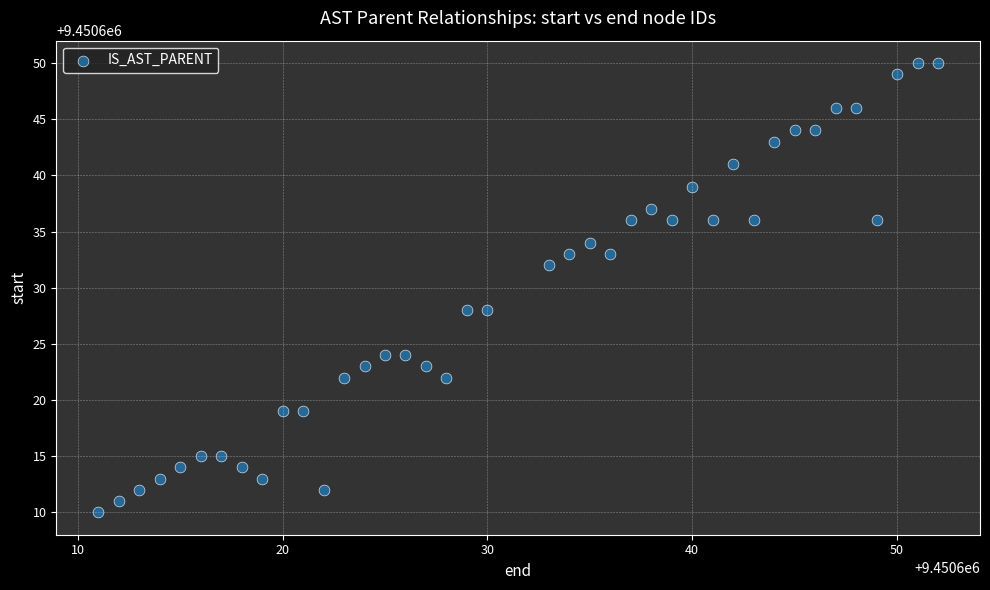

What is the range of Y values (max minus min)?

40